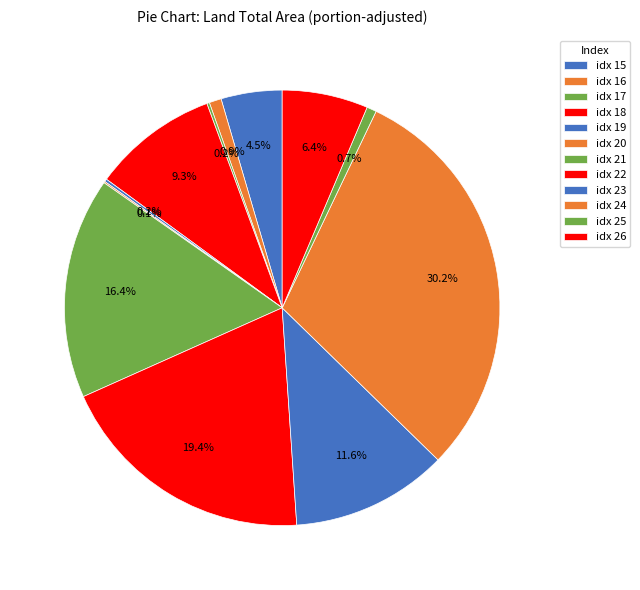

How many segments does this pie chart have?

12